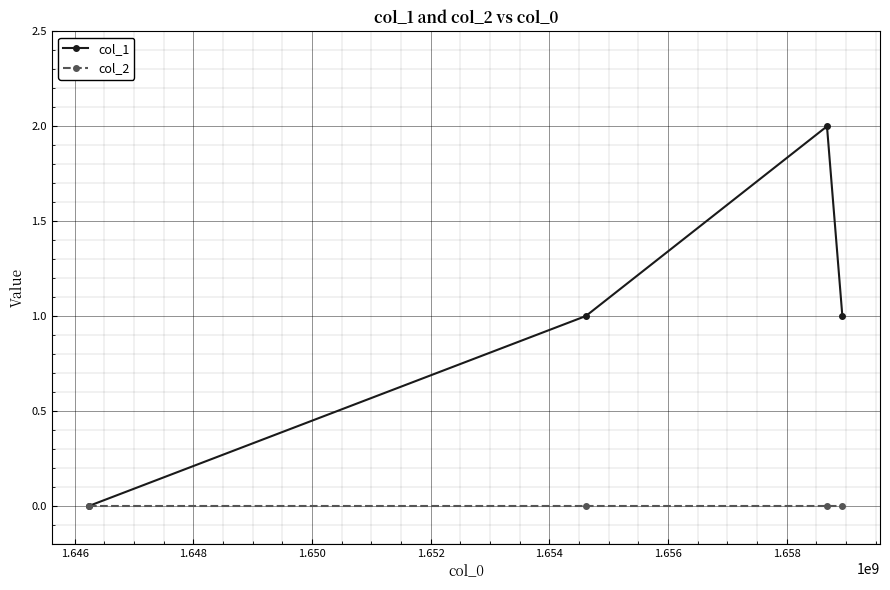

Which series has the widest spread of values?

col_1